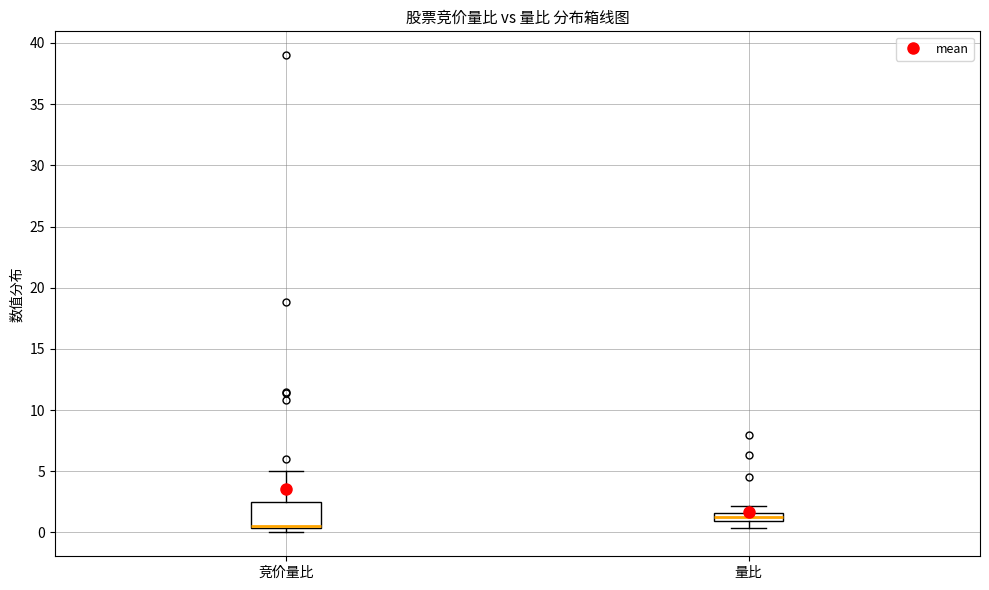

Which box is the tallest, from its lower edge to its upper edge?

竞价量比